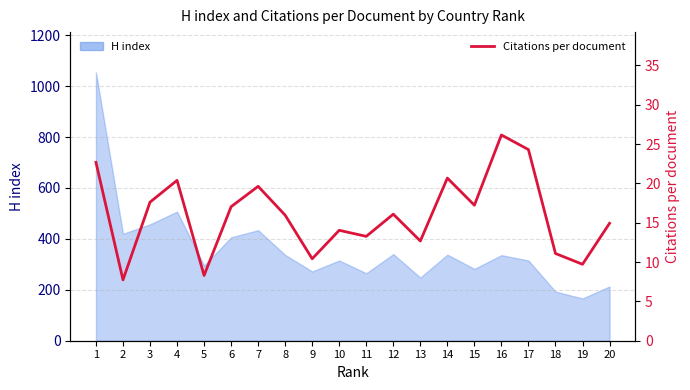

What is the sum of all values?

320.0